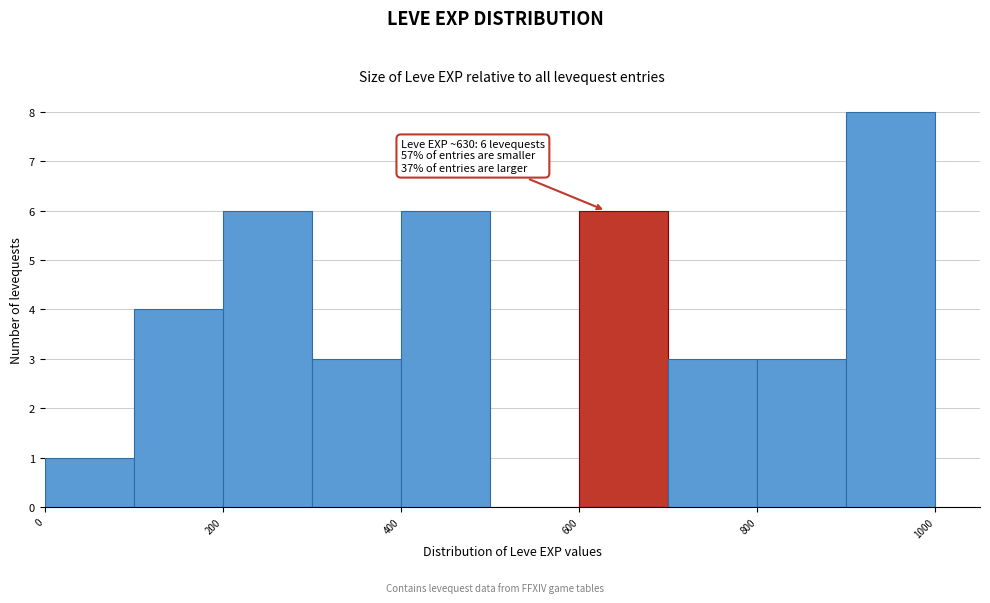

Over which range of the x-axis is the bar tallest?

900 to 1000